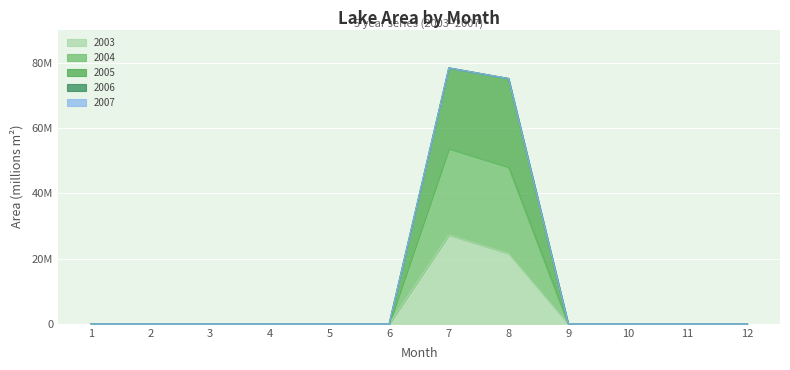

The 2004 series shows 0.0 at 11. True or false?

True